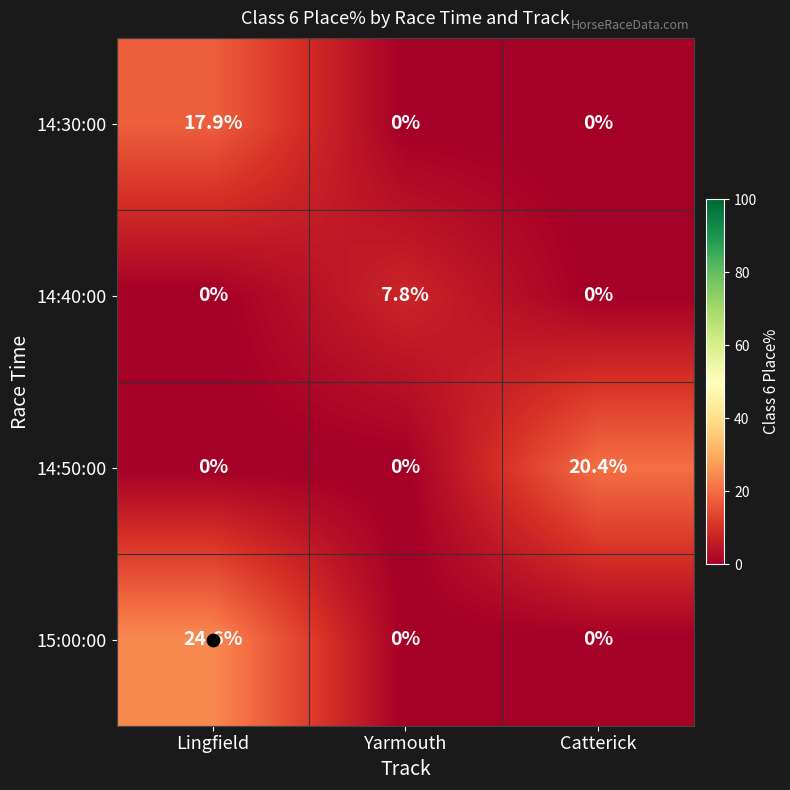

What is the difference between the 14:40:00 values at Yarmouth and Catterick?

7.8